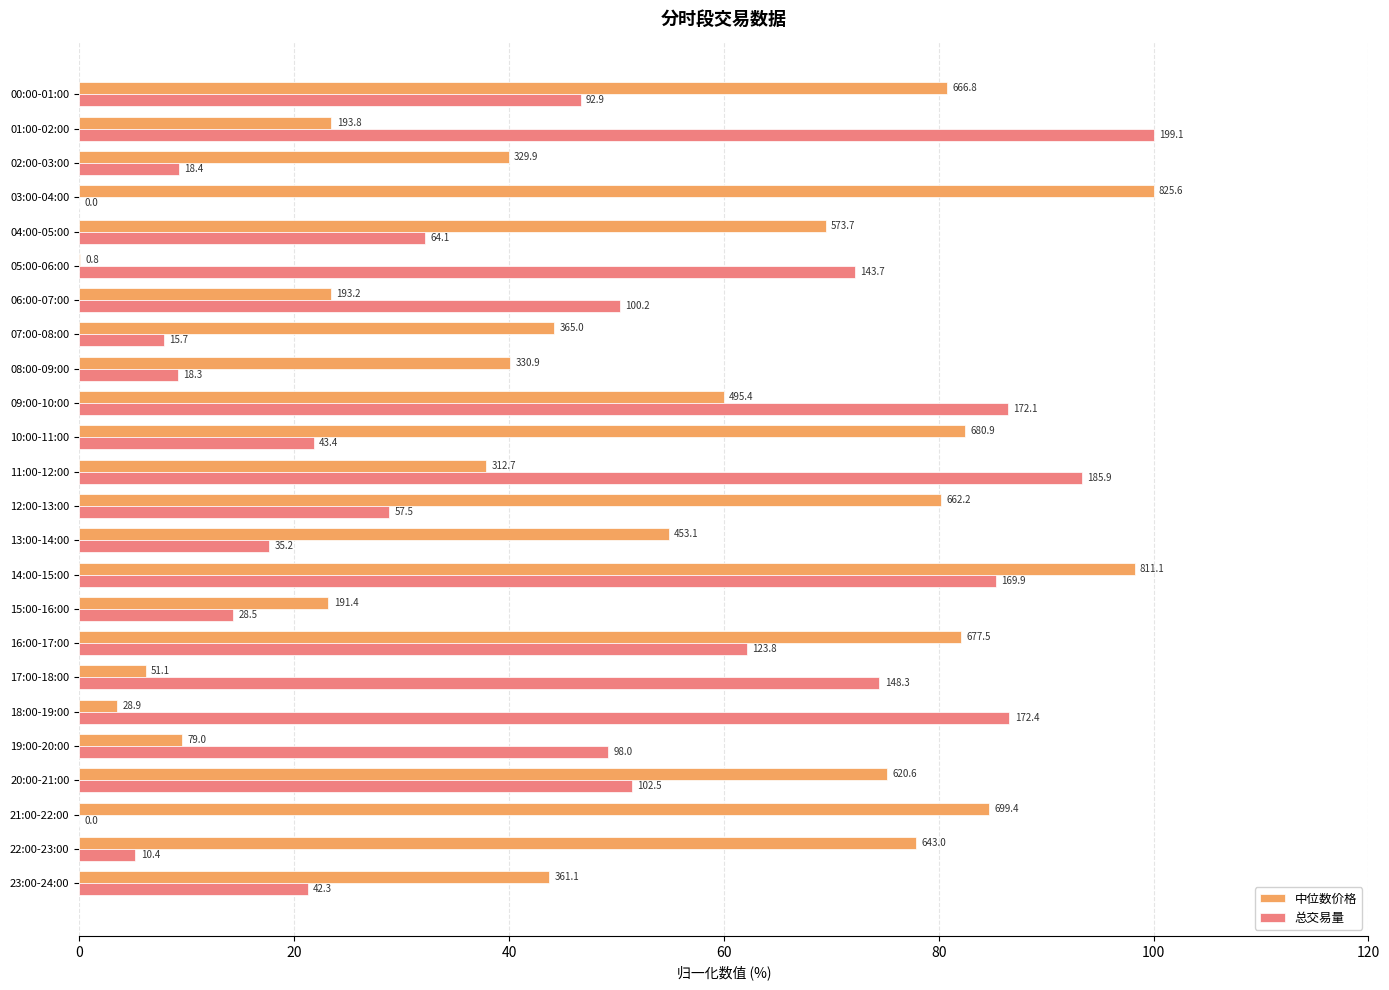

At which category is the sum across all series the highest?

14:00-15:00